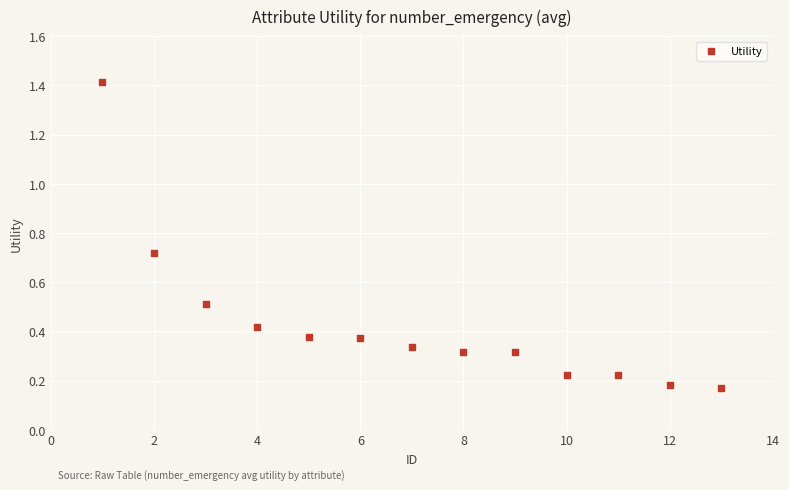

What is the range of X values (max minus min)?

12.0